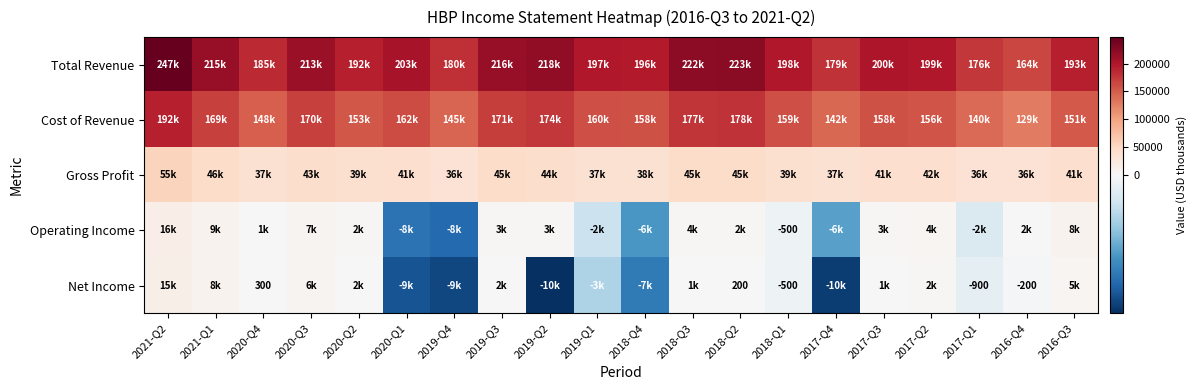

The Operating Income series shows 8800 at 2021-Q1. True or false?

True